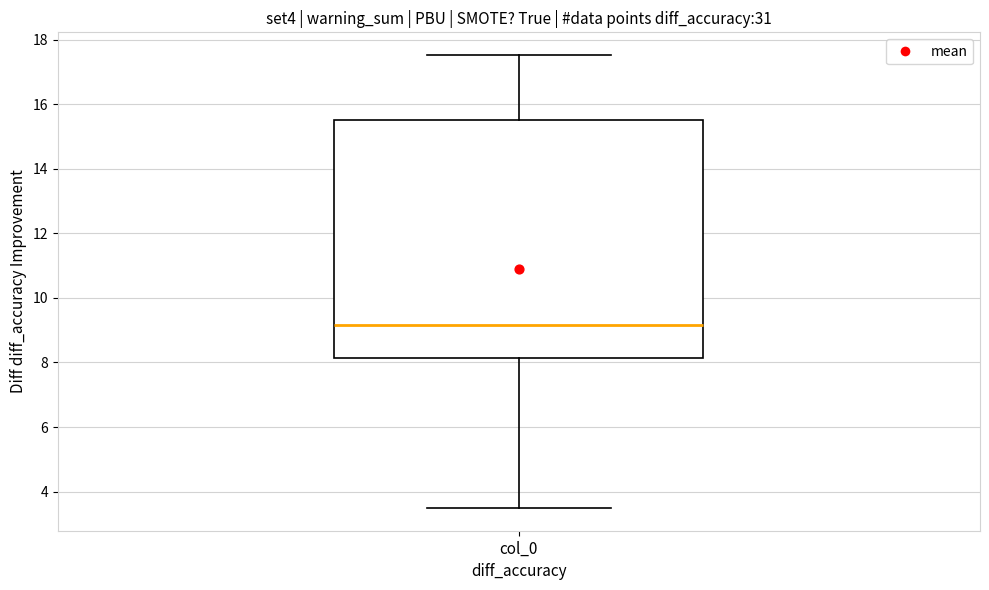

Read this box plot against the y-axis: the position of the median line, the range covered by the box, and the ends of both whiskers. The values are not printed on the chart, so give them approximately, as read against the axis.

median 9.2, box 8.2 to 15.6, whiskers 3.4 to 17.6